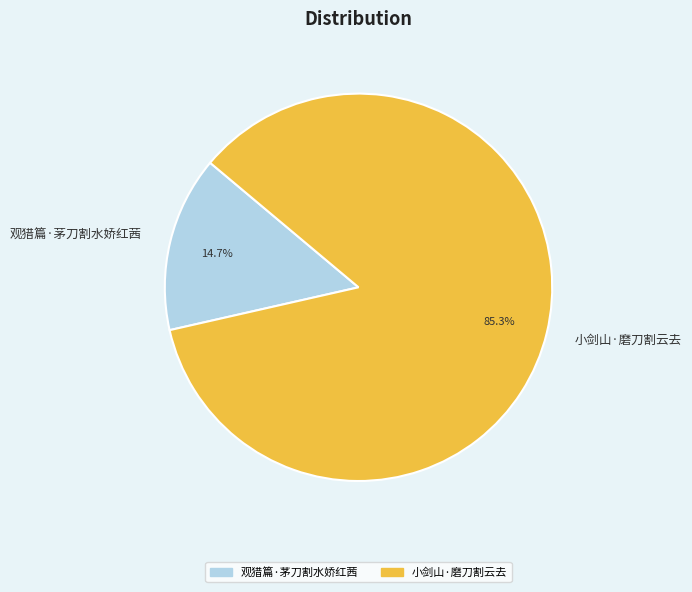

Does 小剑山·磨刀割云去 account for over 50% of the chart?

Yes